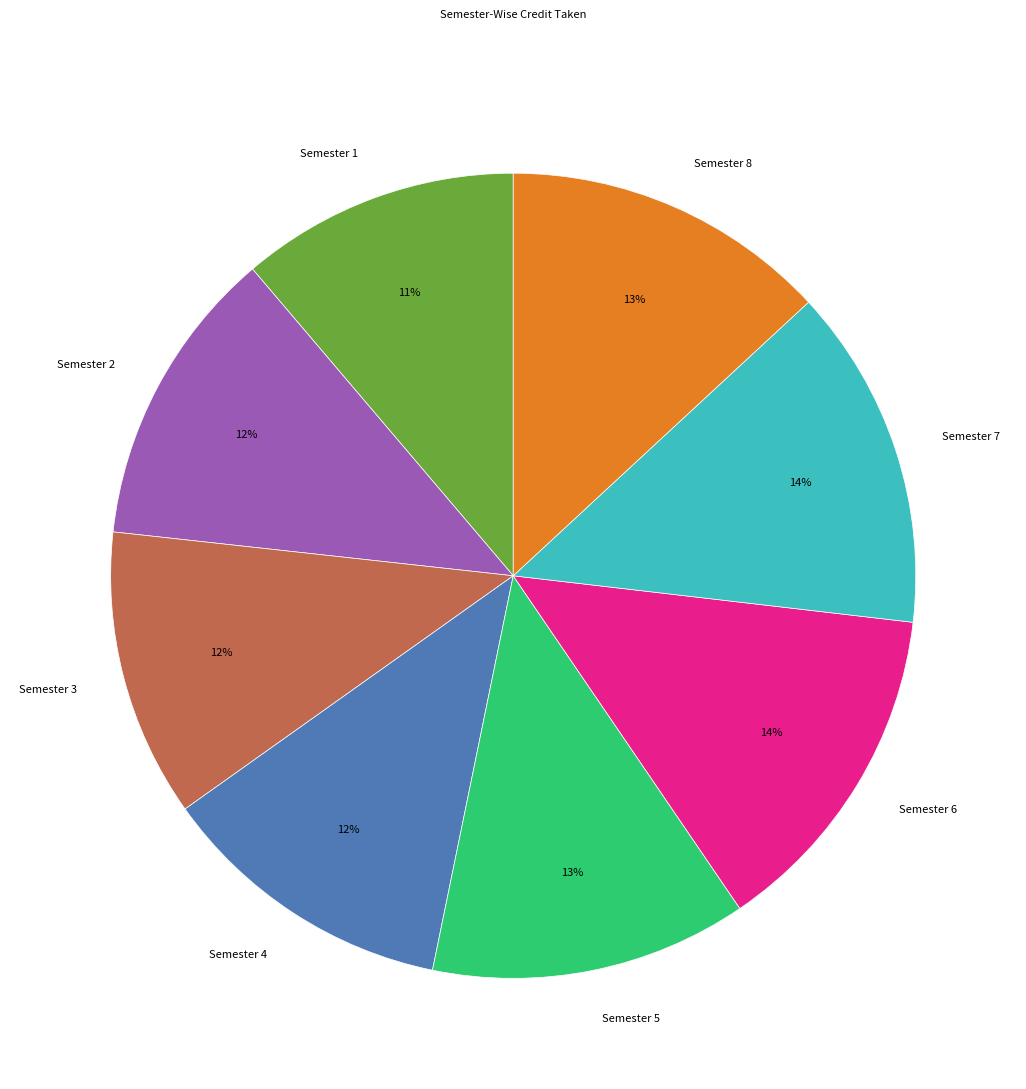

Does Semester 1 represent more than half of the total?

No